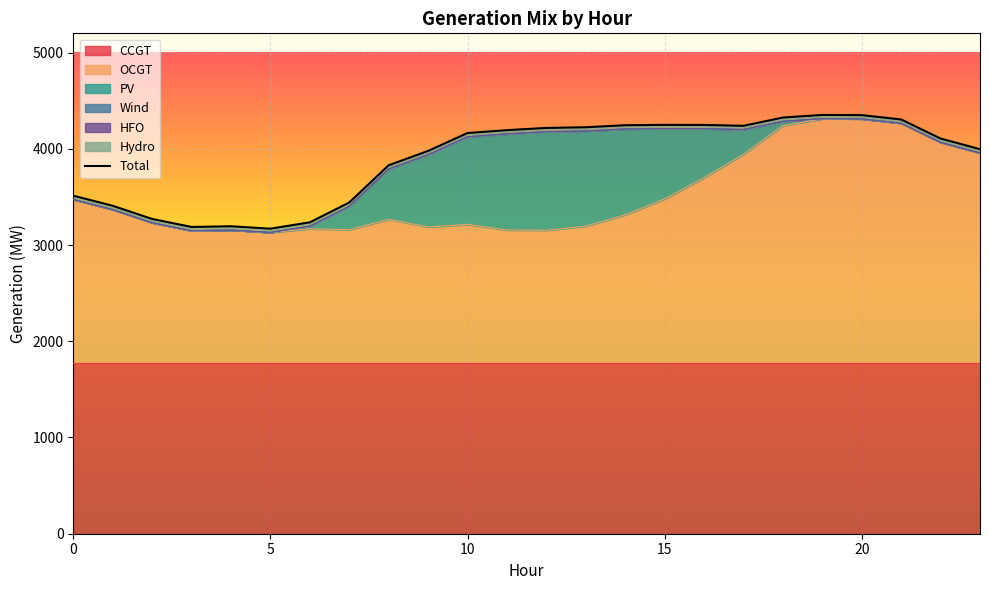

True or false: Hydro and CCGT cross at least once.

False